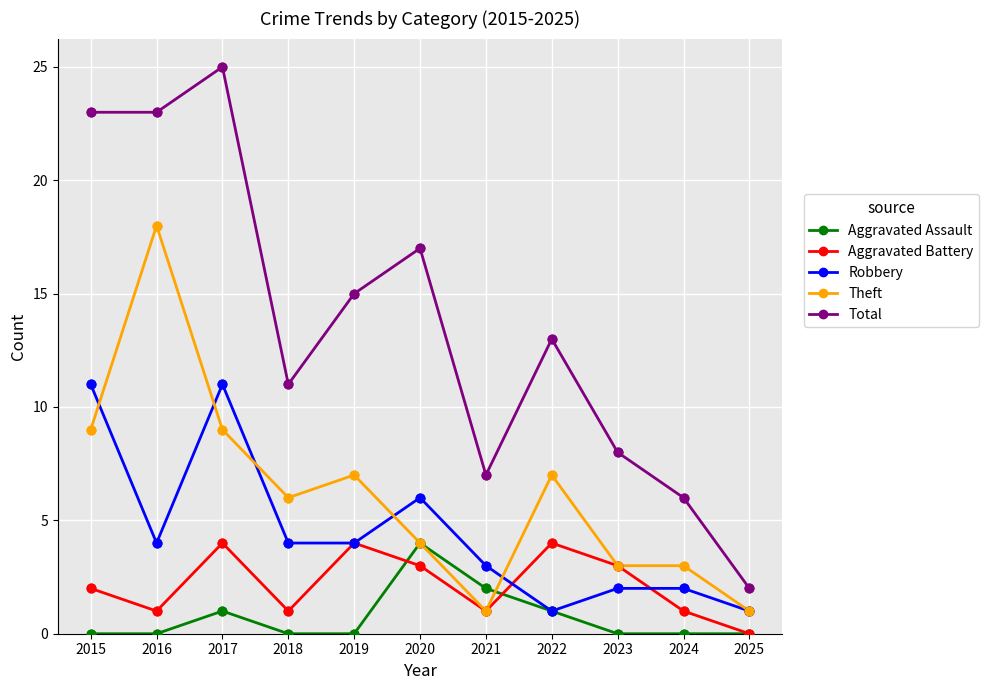

What are all the series names shown in the legend?

Aggravated Assault, Aggravated Battery, Robbery, Theft, Total